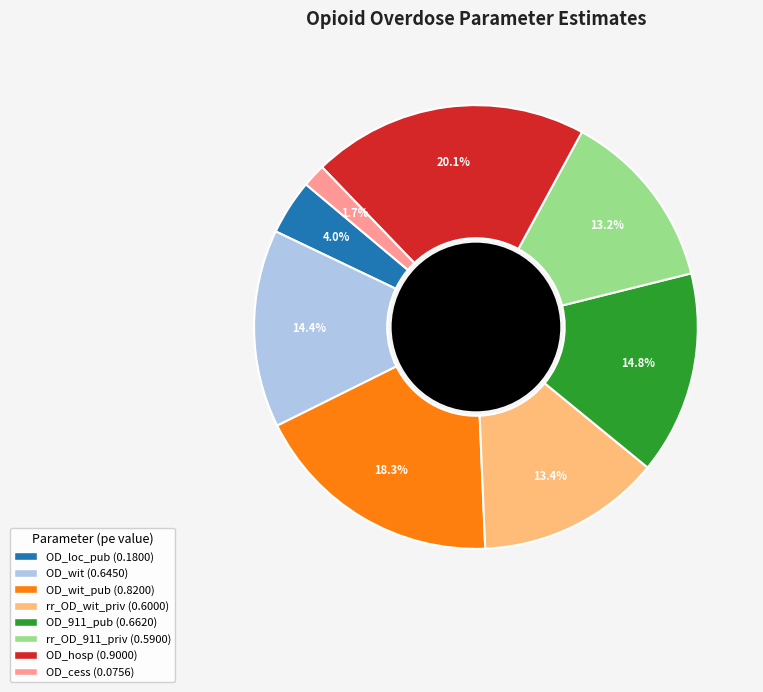

Is there a majority slice in this chart?

No